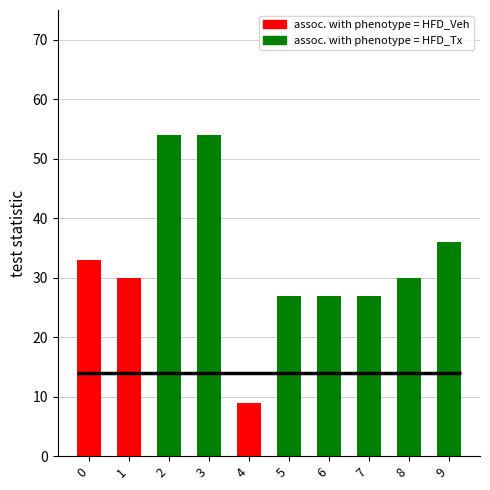

Which series has the widest spread of values?

psudo reward